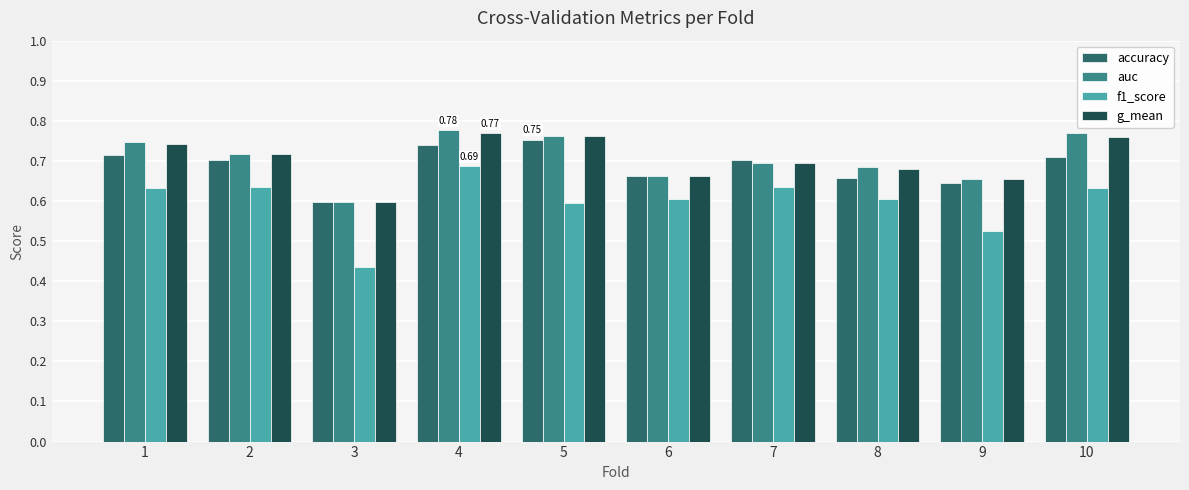

What is the difference between the maximum and minimum values in the f1_score series?

0.3